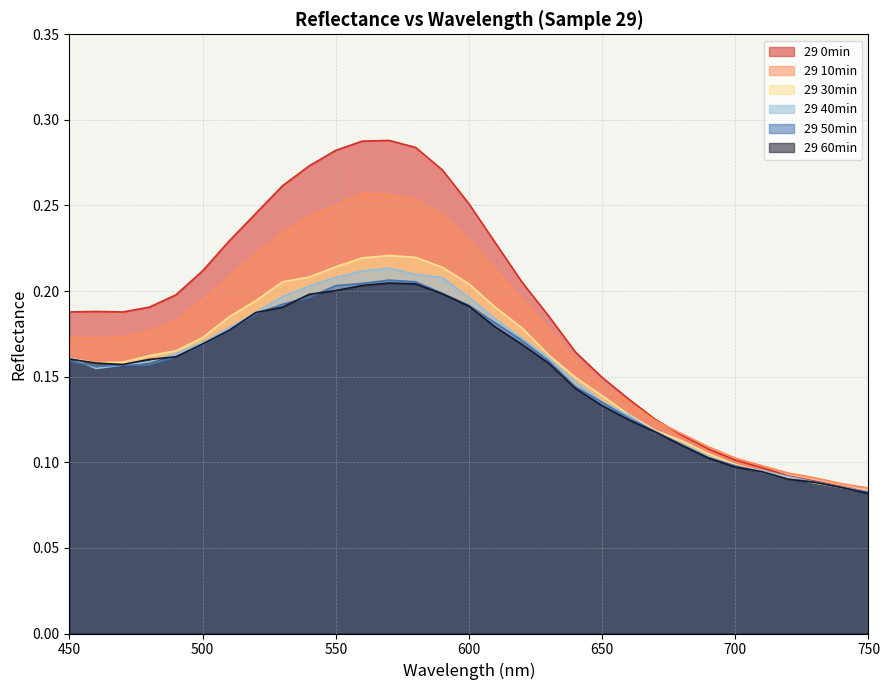

Where is 29 30min nearest to the value 0?

750